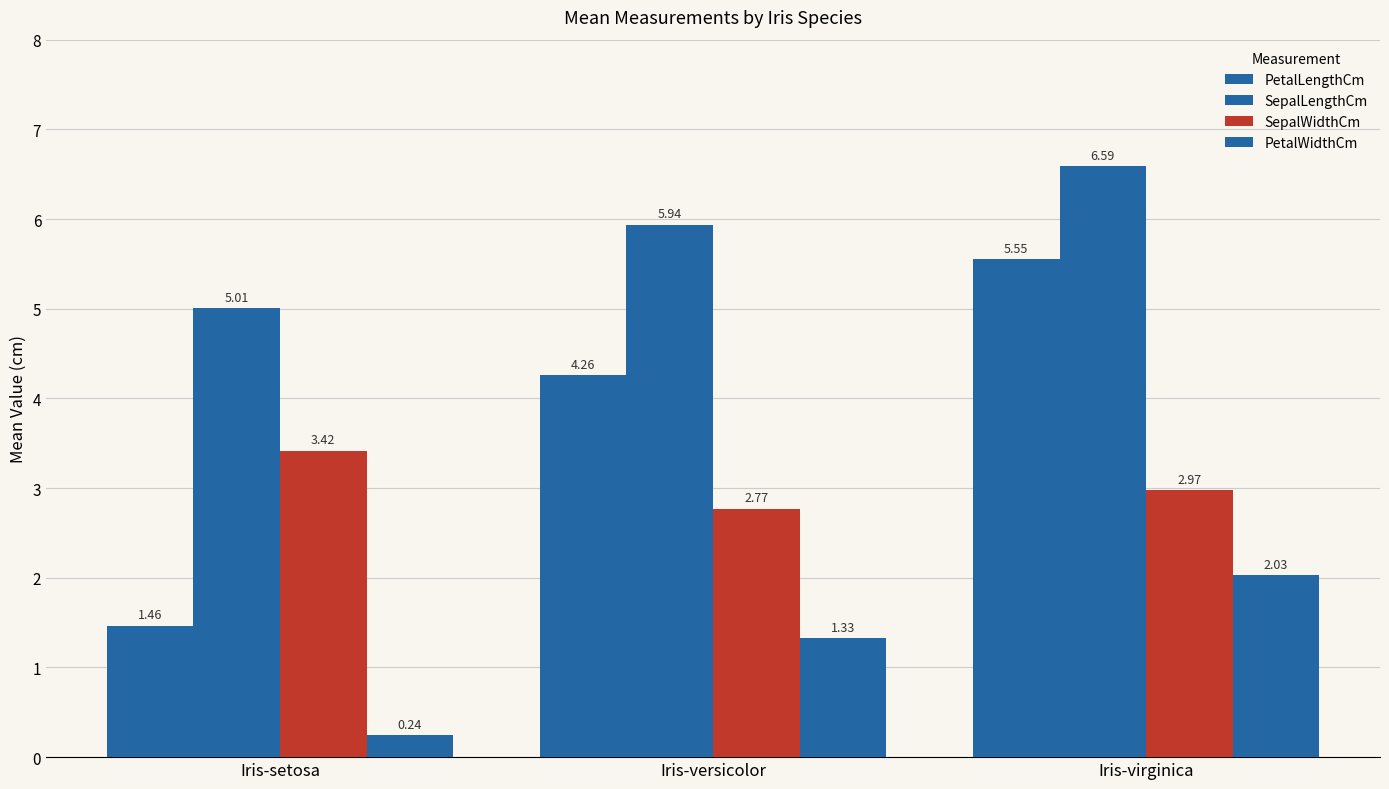

At which category does the chart reach its peak across all series?

Iris-virginica